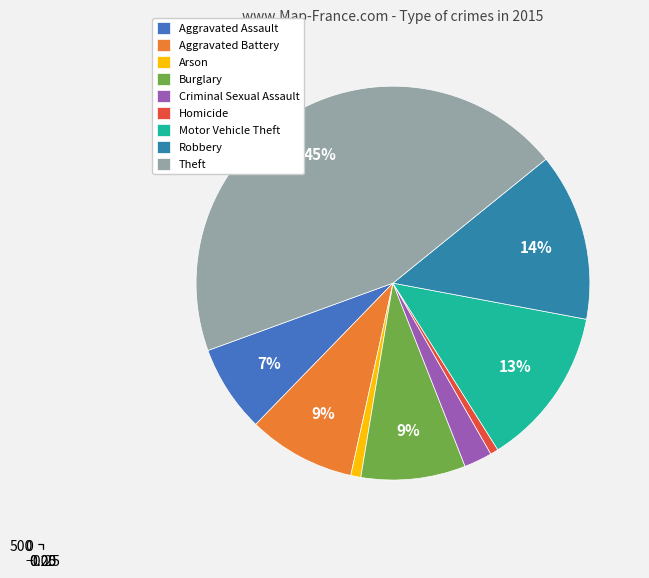

How many segments does this pie chart have?

9